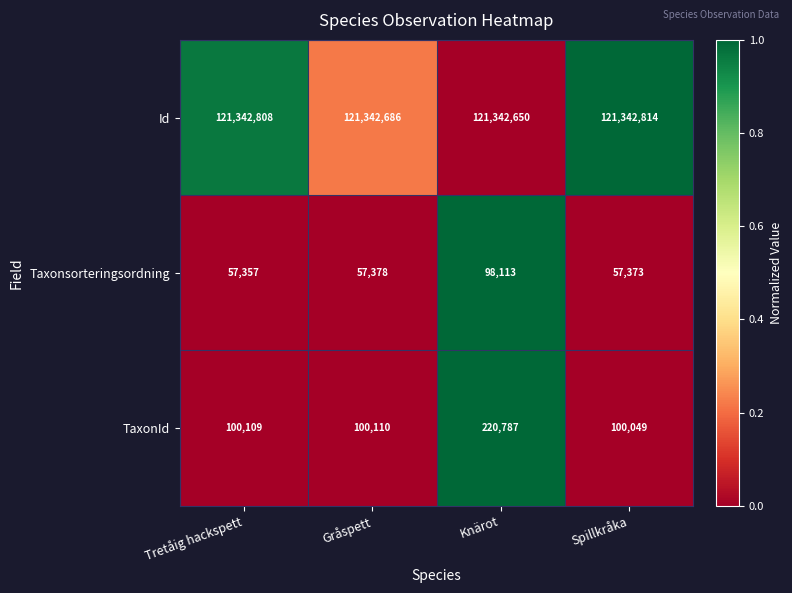

At which category is the sum across all series the highest?

Knärot